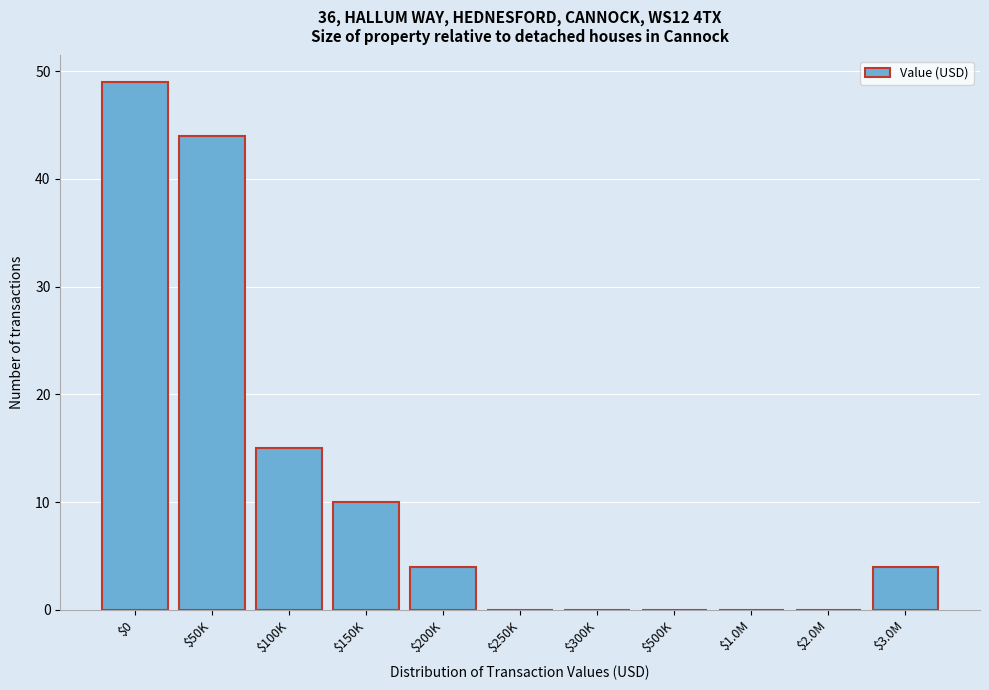

At which label is the value closest to 24?

$100K